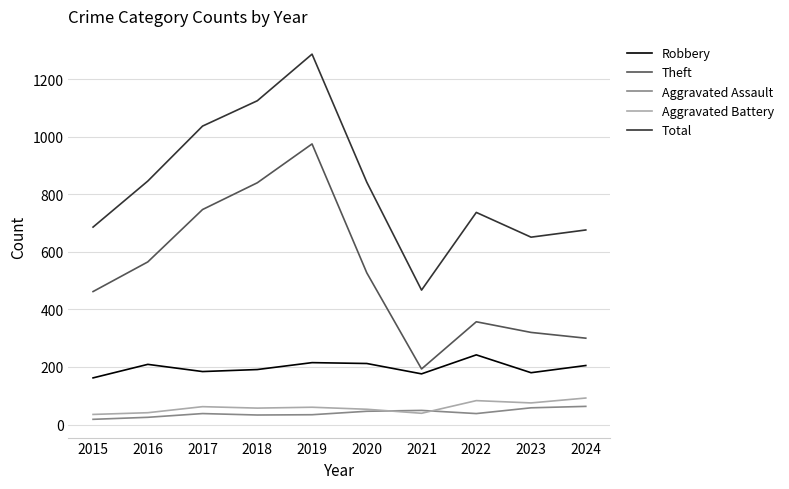

Does the chart display data point markers on the line(s)?

No